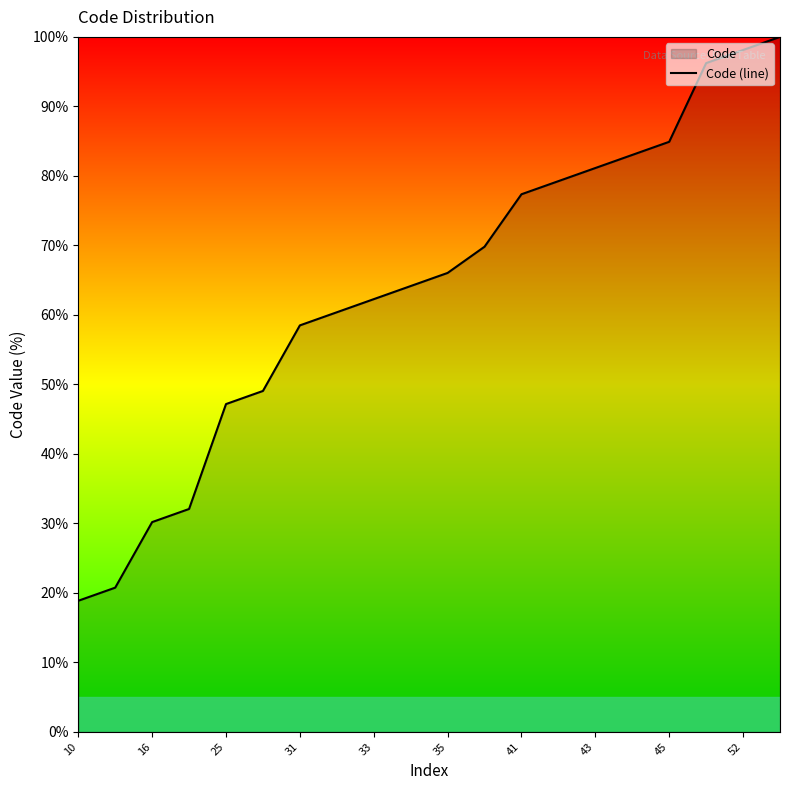

True or false: the data shows 30.2 at 16.

True